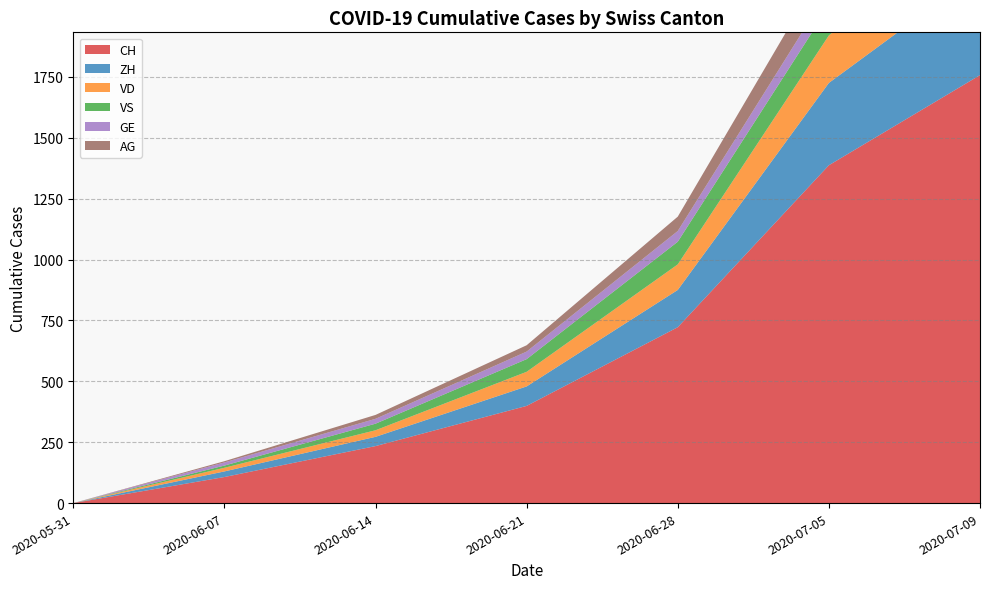

Reading left to right, transcribe all the data shown in this chart.

CH: 0	107	234	399	722	1387	1757
ZH: 0	23	38	80	153	338	424
VD: 0	15	27	60	105	195	252
VS: 0	9	27	52	93	120	128
GE: 0	13	20	31	44	68	91
AG: 0	5	16	26	59	125	153